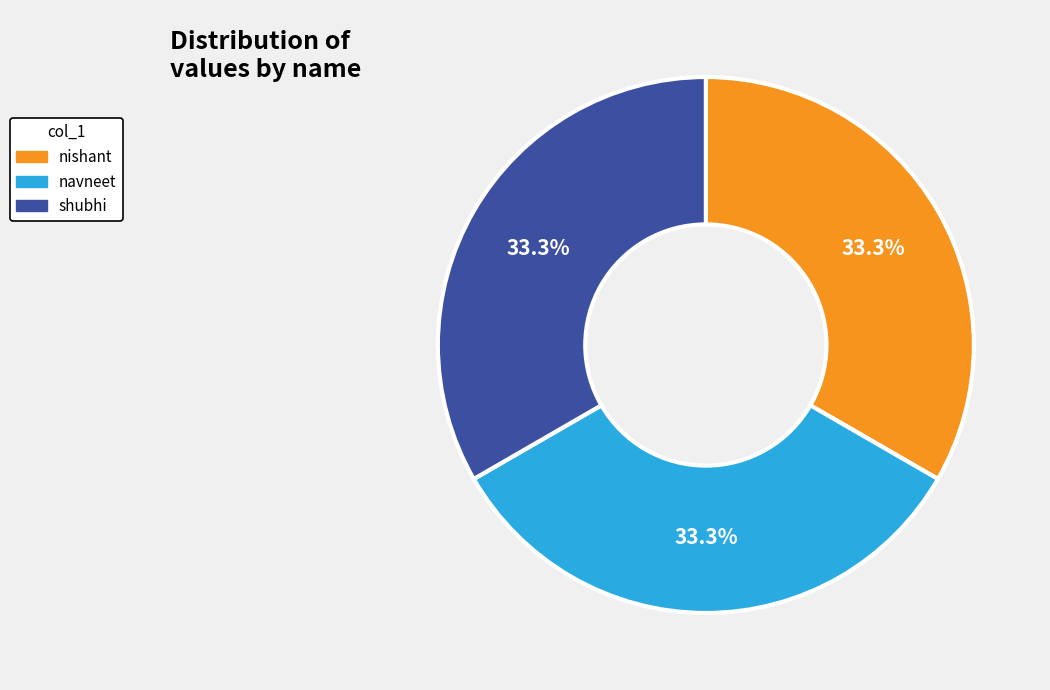

Does navneet account for over 50% of the chart?

No